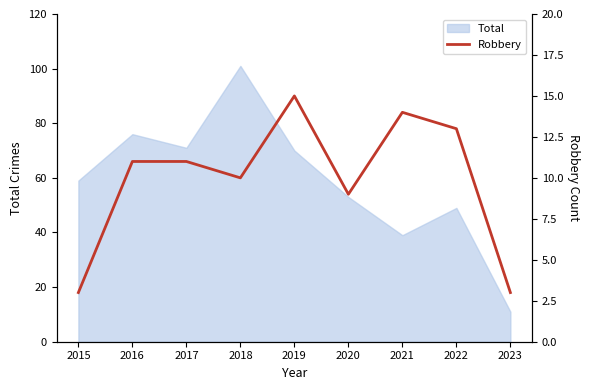

Is it true that Total equals 39 at 2021?

True